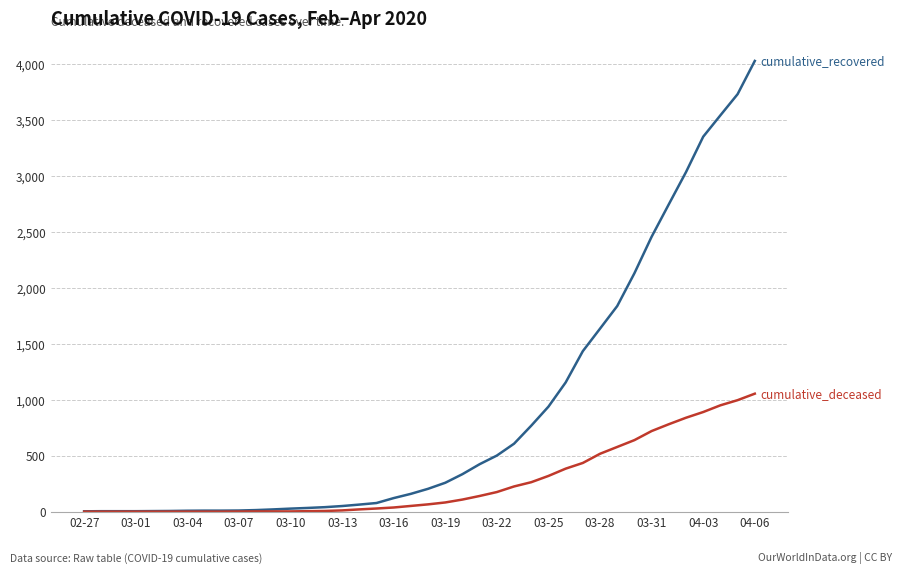

What is the maximum value shown in the chart?

4027